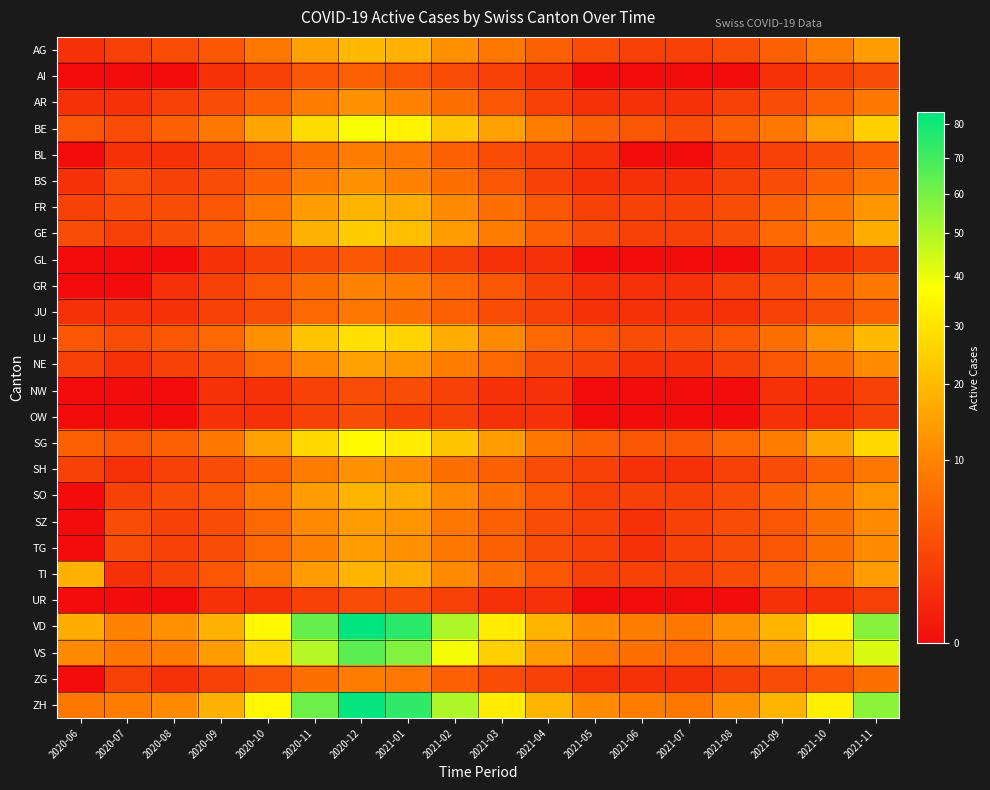

Which series has the widest spread of values?

VD